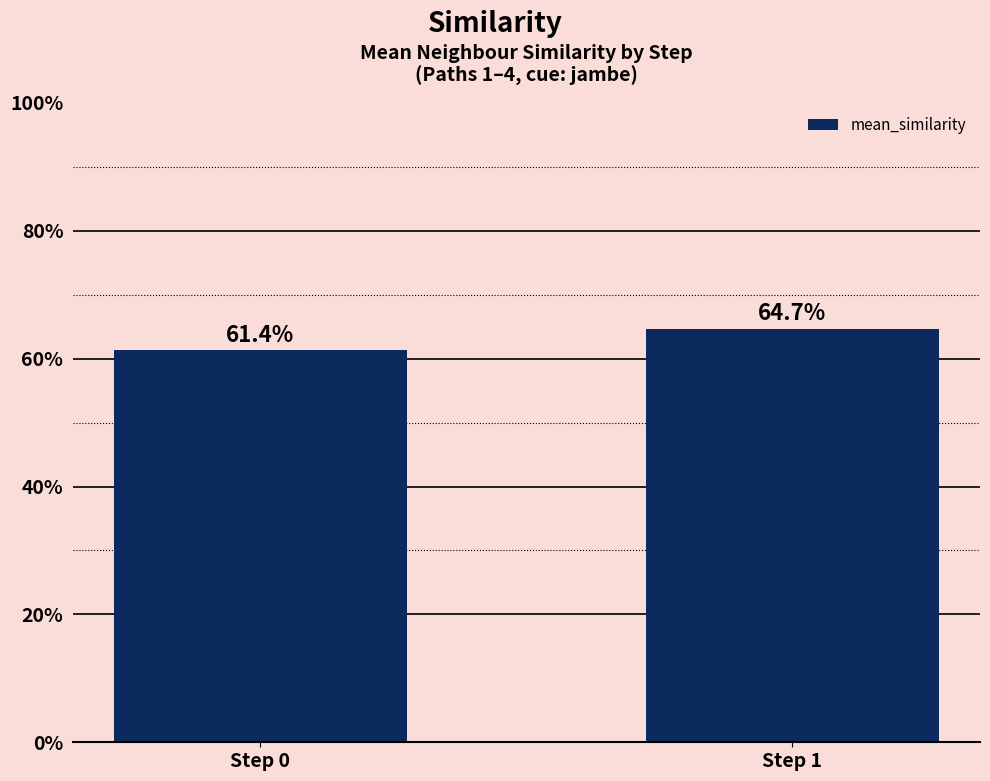

Are the bars horizontal?

No